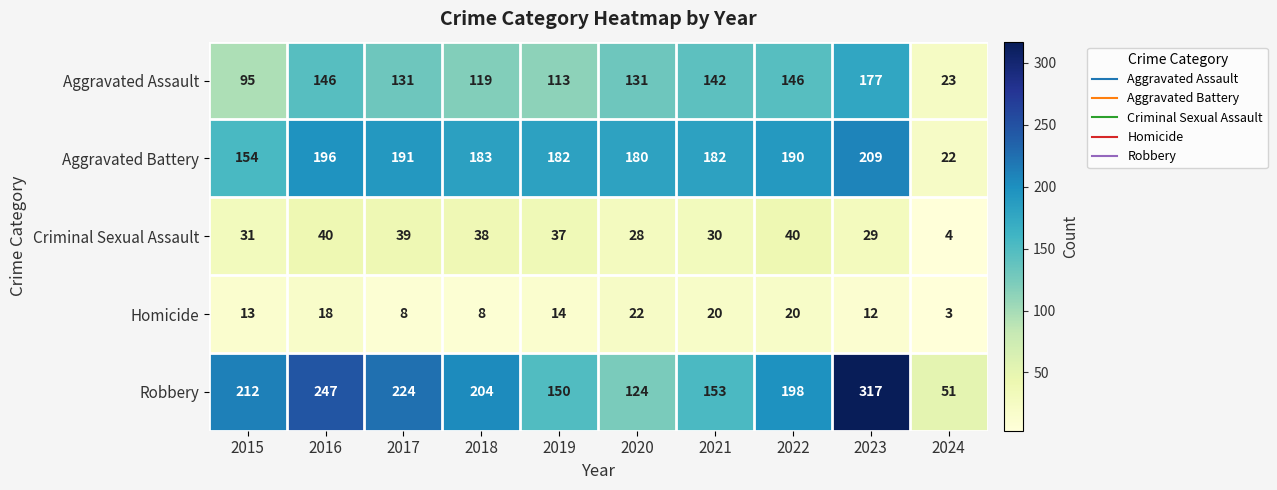

Which category has the lowest value across all series?

2024